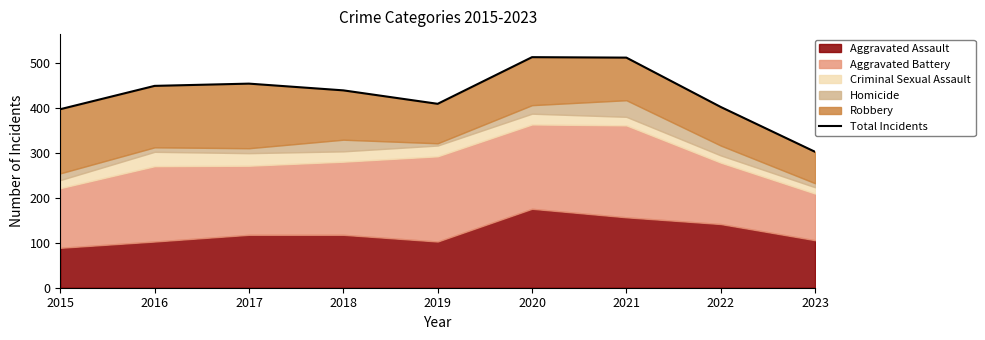

What is the smallest value displayed?

303